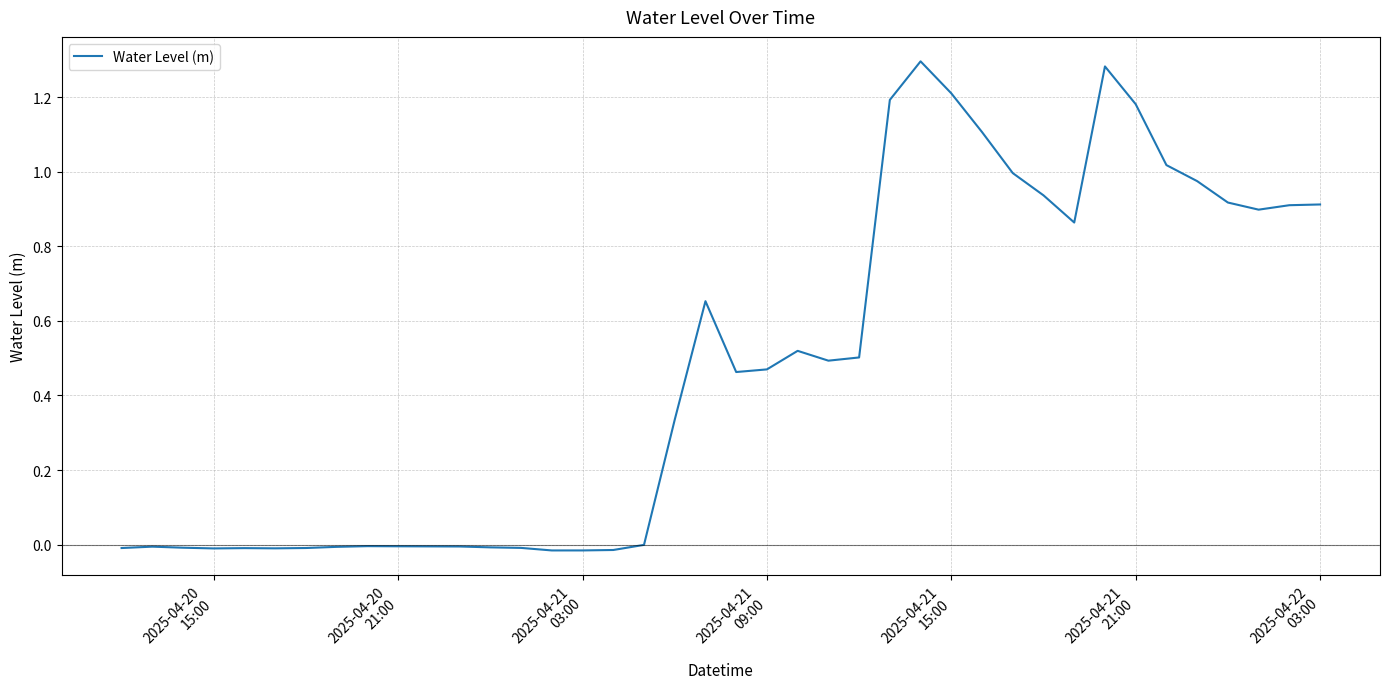

True or false: the data has more than 0 interior local peaks.

True